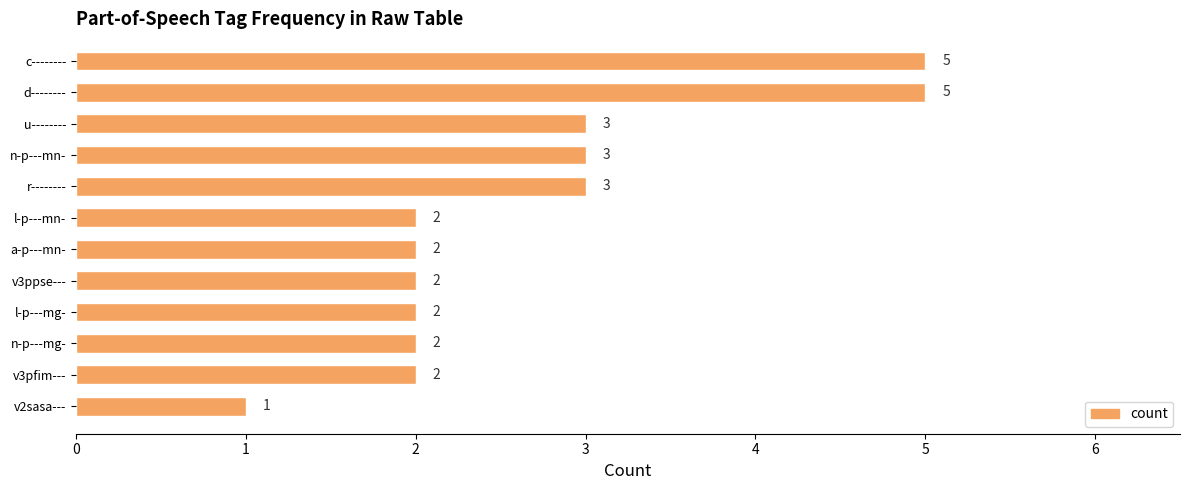

What is the average value?

3